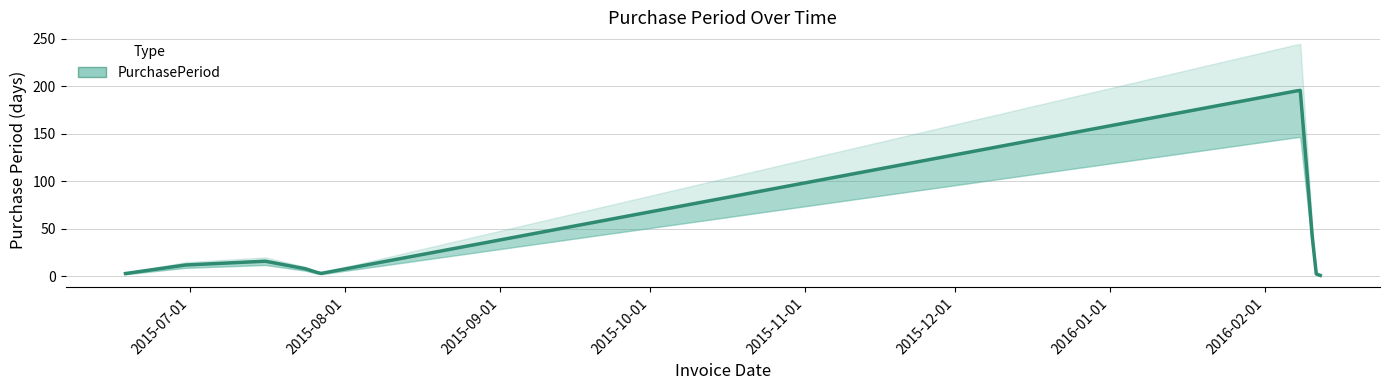

What is the difference between the second highest and second lowest values?

13